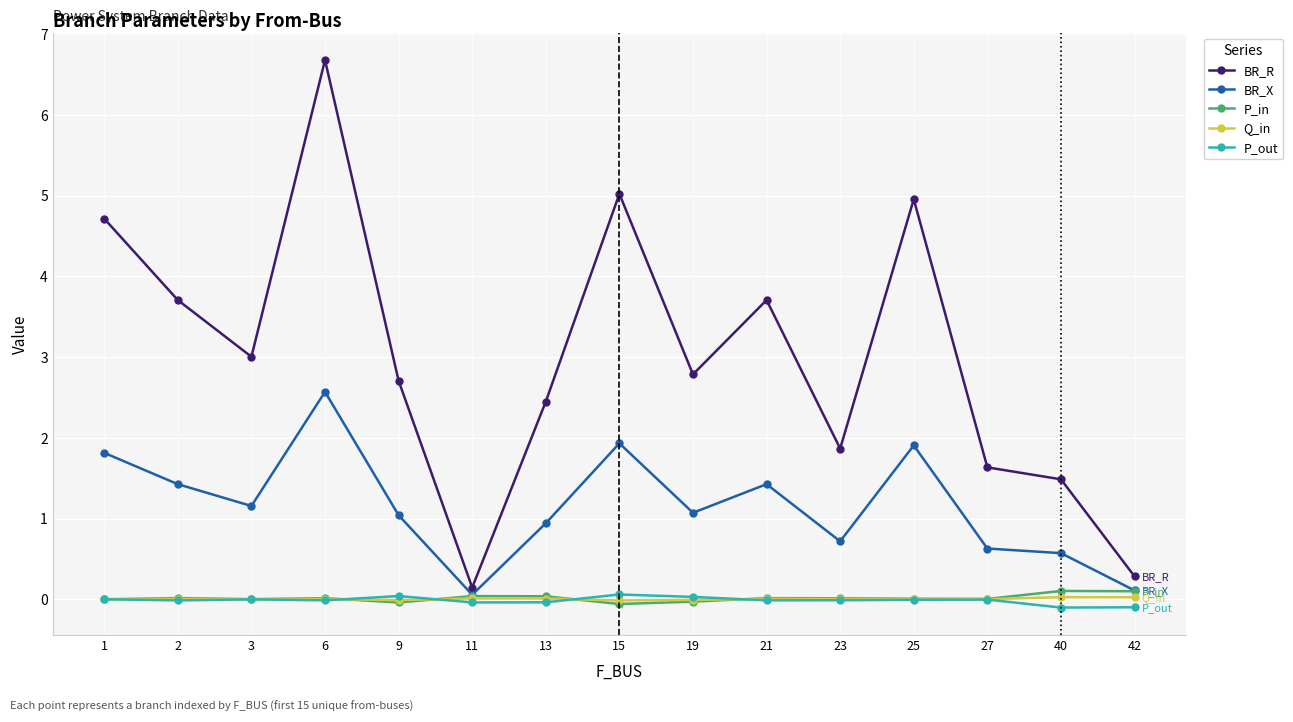

In P_in, how many points are lower than both neighbors (excluding endpoints)?

4